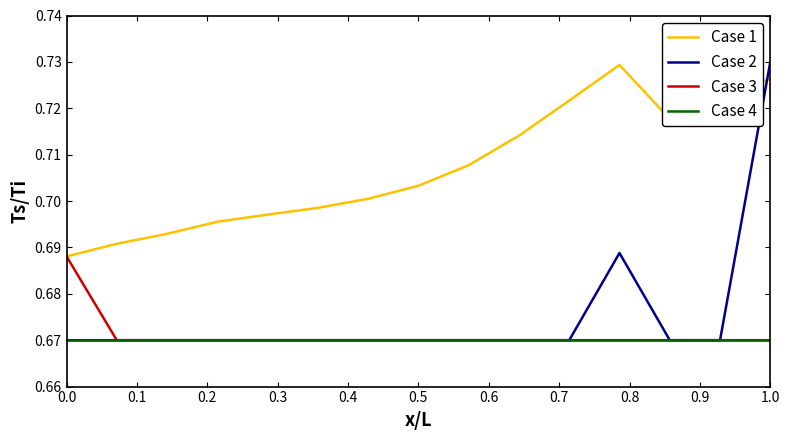

The X series shows 0.7 at 0.0. True or false?

True